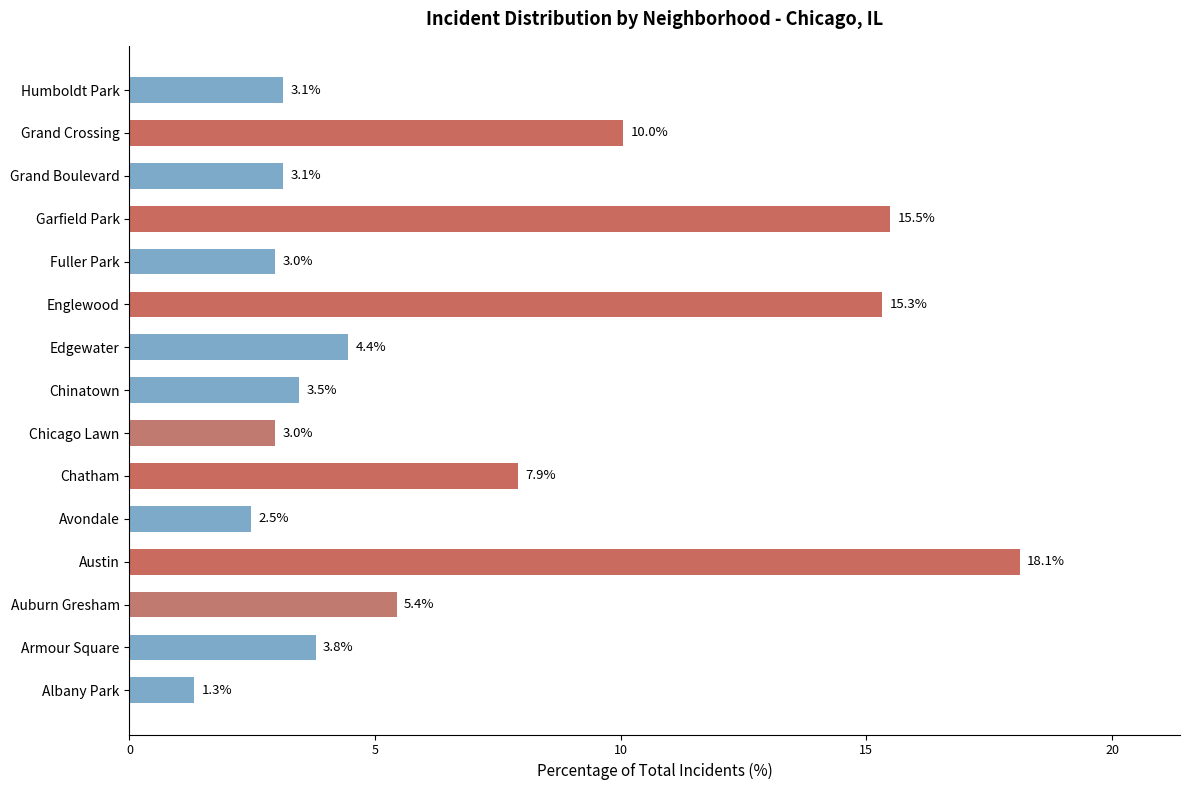

True or false: the data shows 1.9 at Auburn Gresham.

False